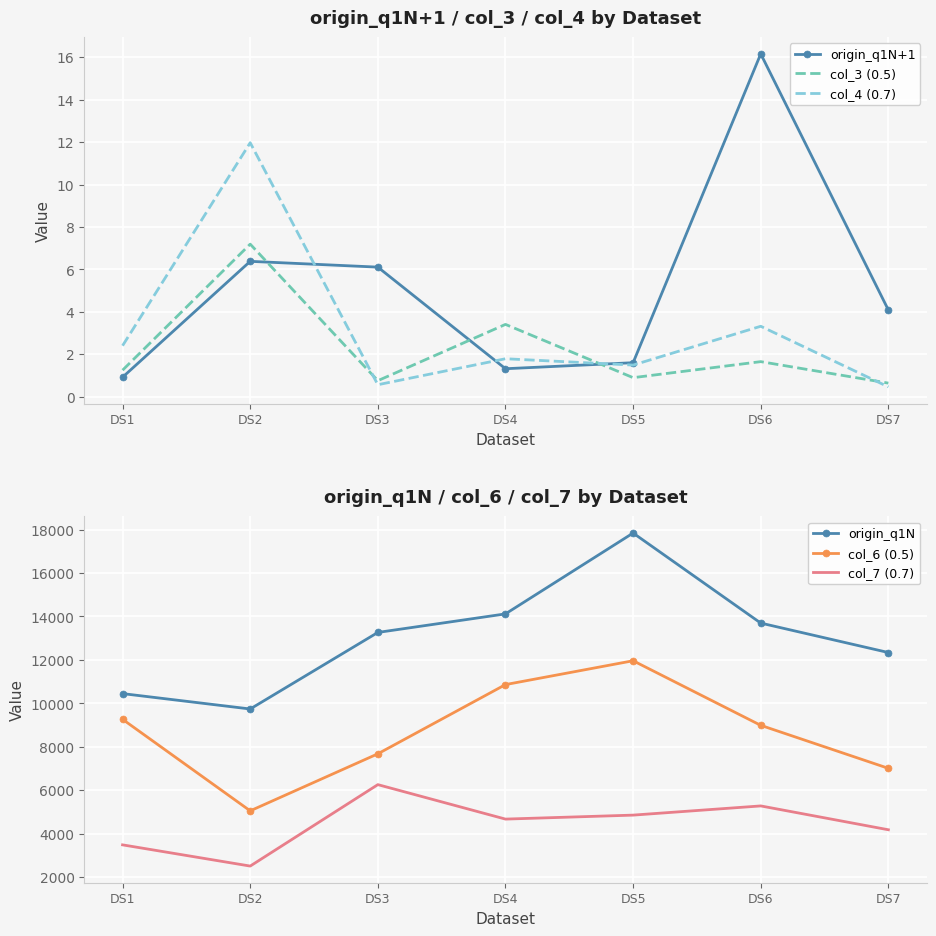

Is this an area chart (filled region under the line)?

No